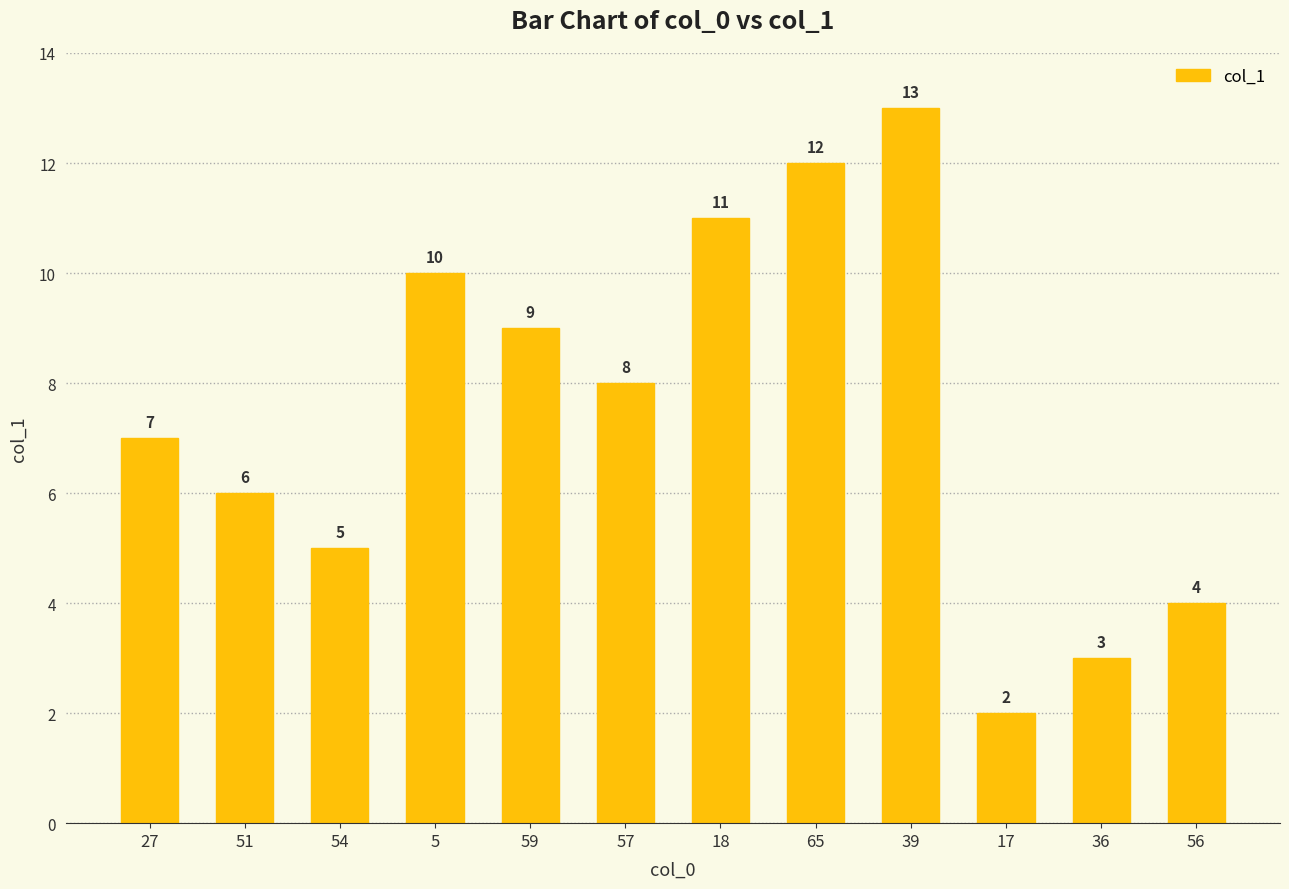

Read the value at 27.

7